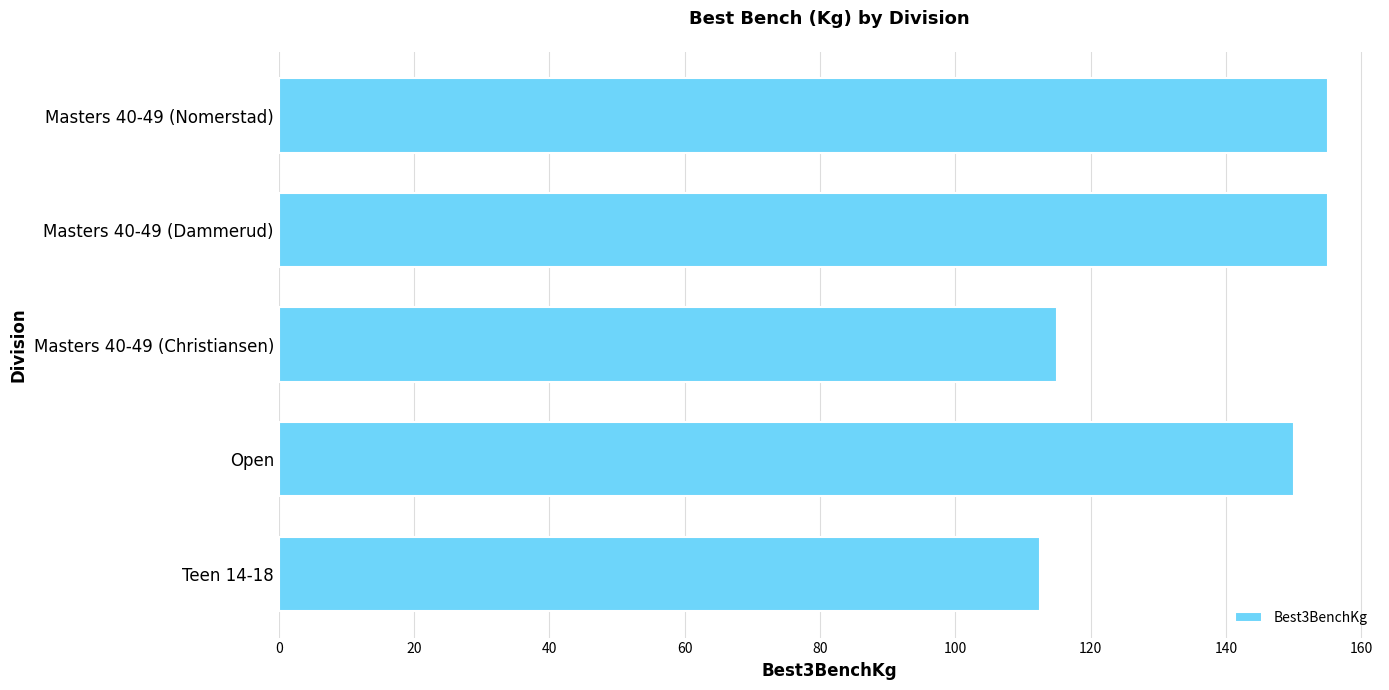

Approximately how many times larger is the value at Masters 40-49 (Christiansen) compared to Teen 14-18?

1.0